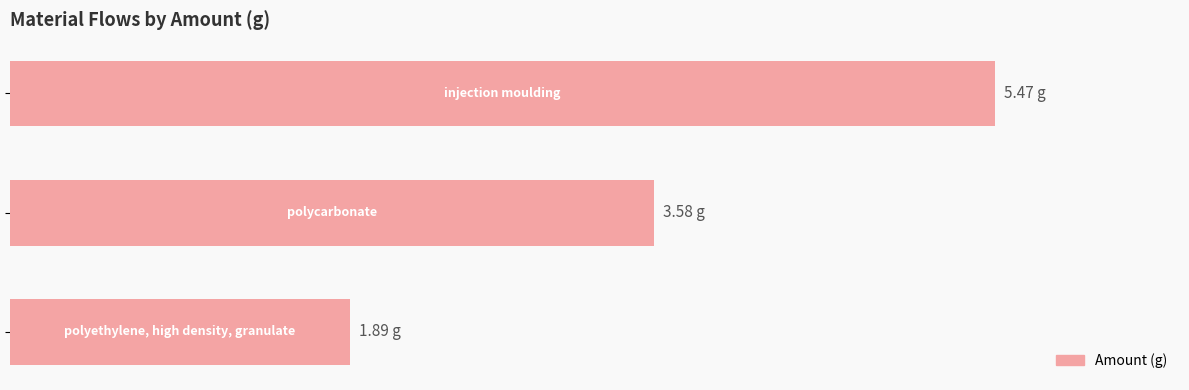

Does the chart contain any negative values?

No